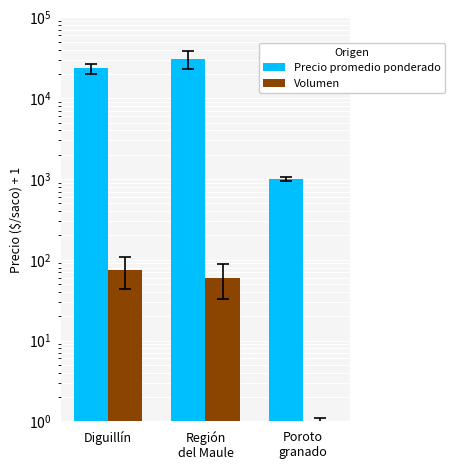

The Precio promedio ponderado series shows 524.8 at Poroto
granado. True or false?

False